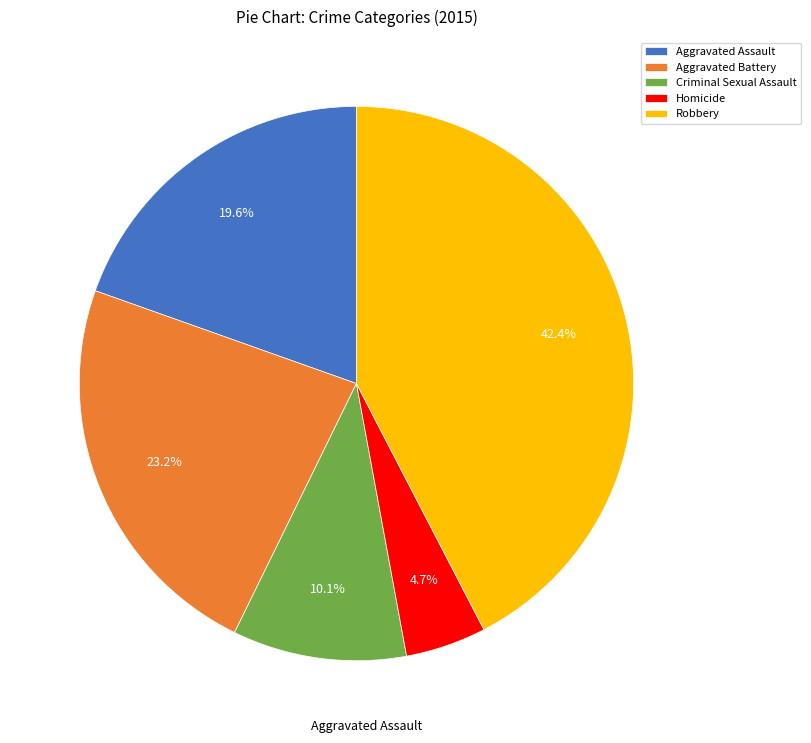

Is the sum of Aggravated Battery and Robbery greater than half?

Yes